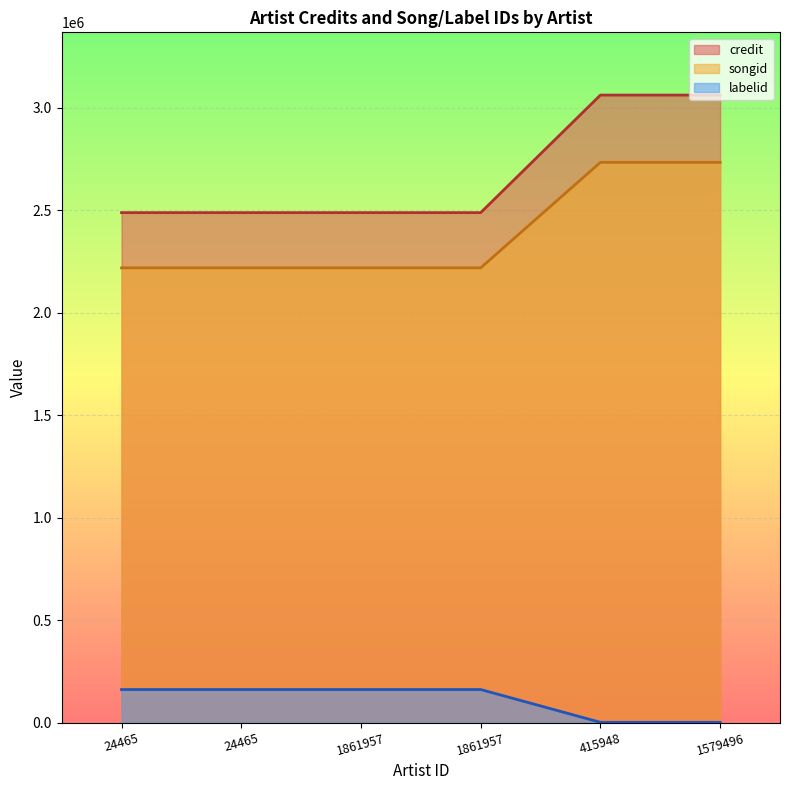

What are all the series names shown in the legend?

credit, songid, labelid